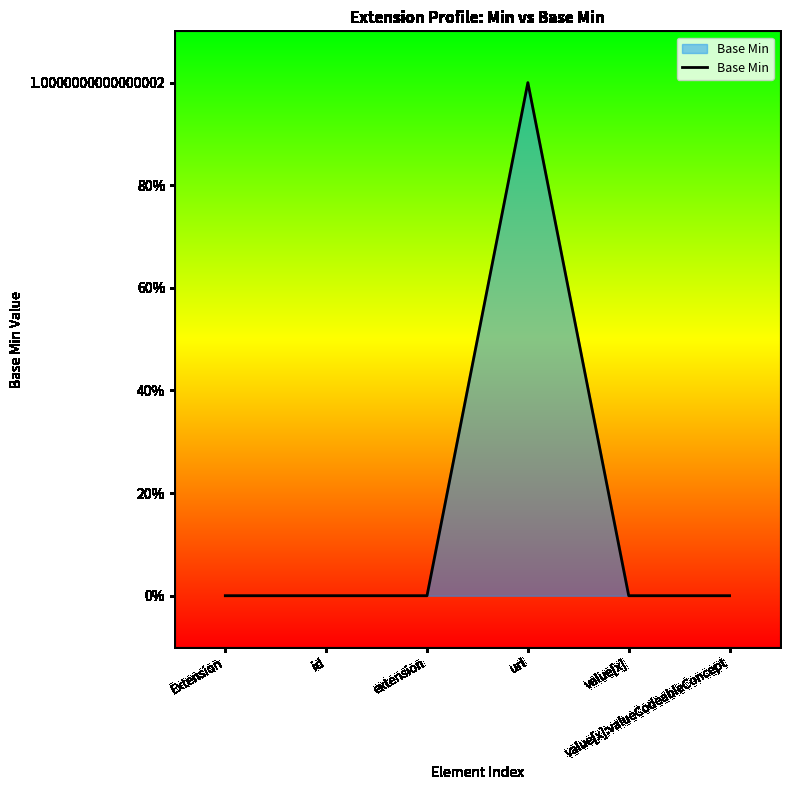

Reading left to right, what are all the values shown in this chart?

0	0	0	1	0	0